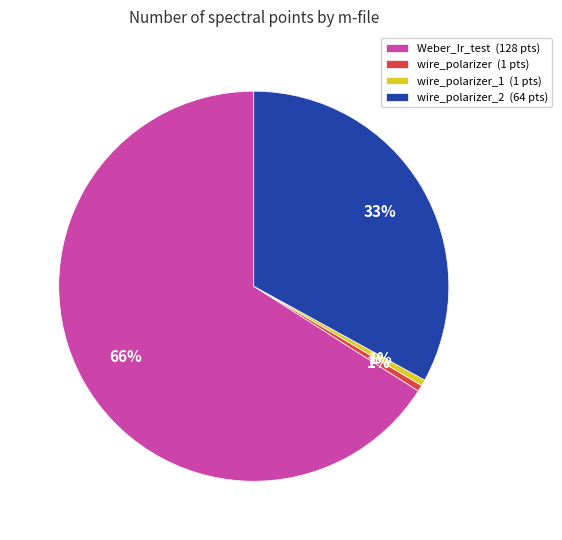

Count the number of slices in the pie.

4